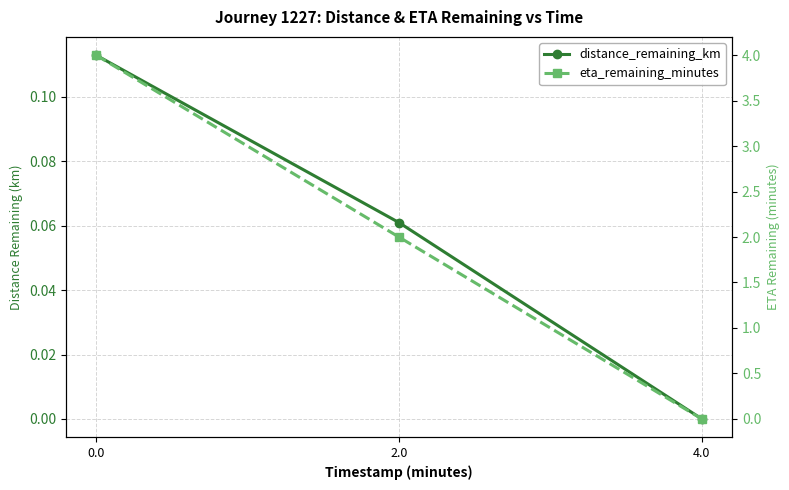

The value of eta_remaining_minutes at 2.0 is 2.0. True or false?

True